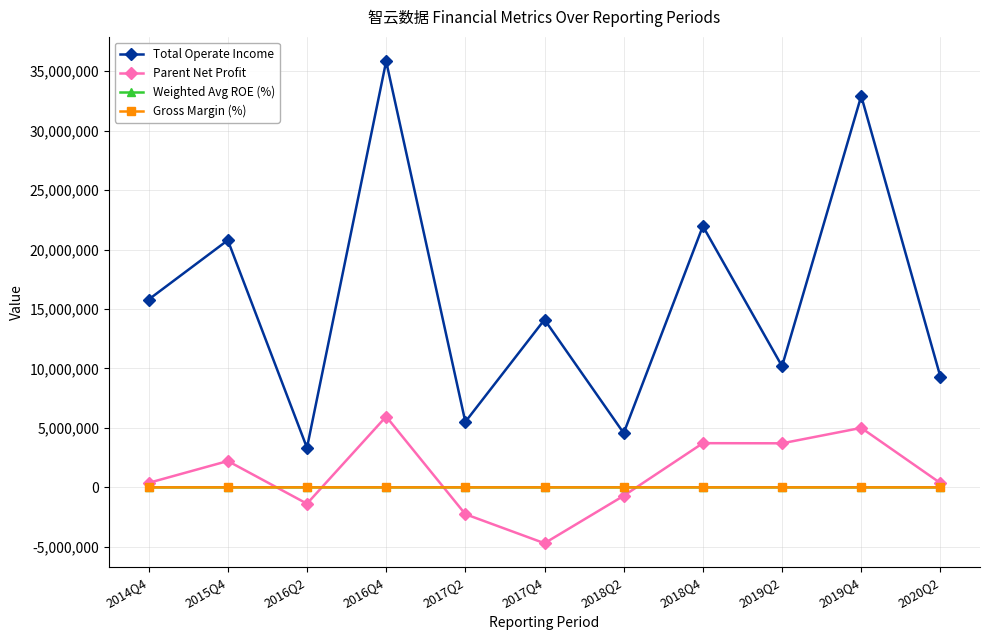

The value of Total Operate Income at 2017Q4 is 14103255.5. True or false?

True